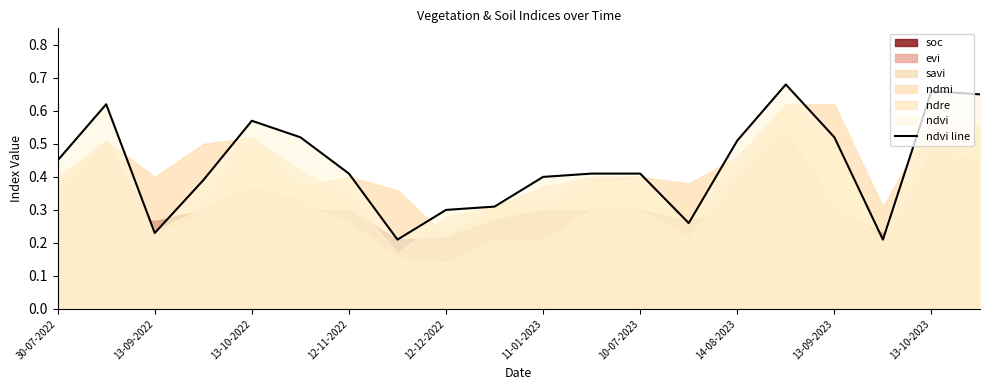

True or false: ndvi line has a value of 0.8 at 13-09-2023.

False